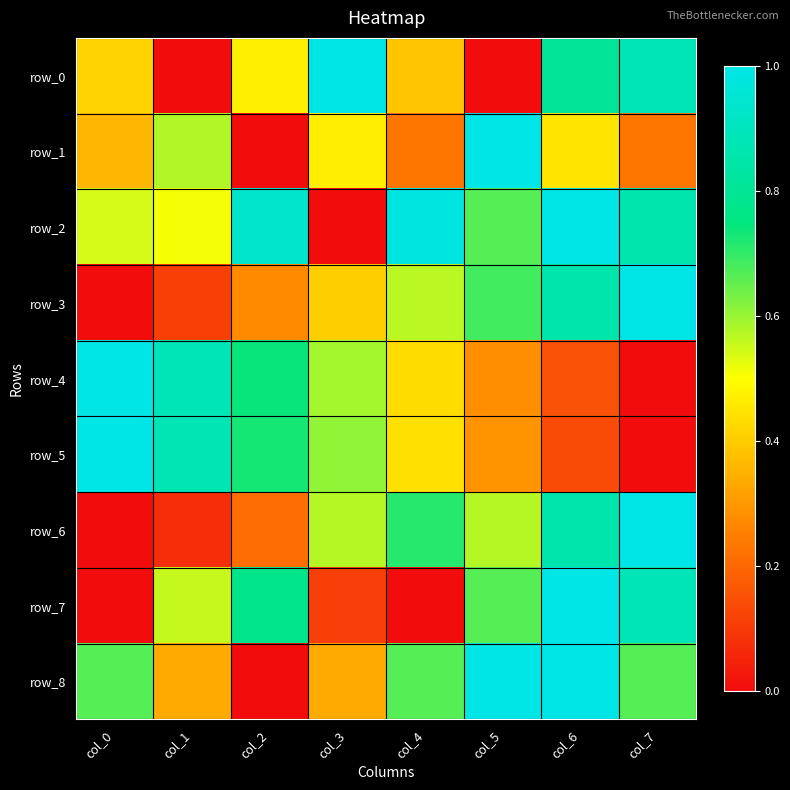

At which label does row_0 reach its peak?

col_3